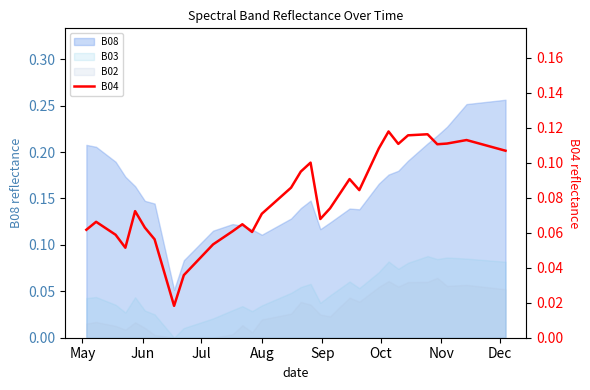

True or false: the data shows 0.0 at 20.

False